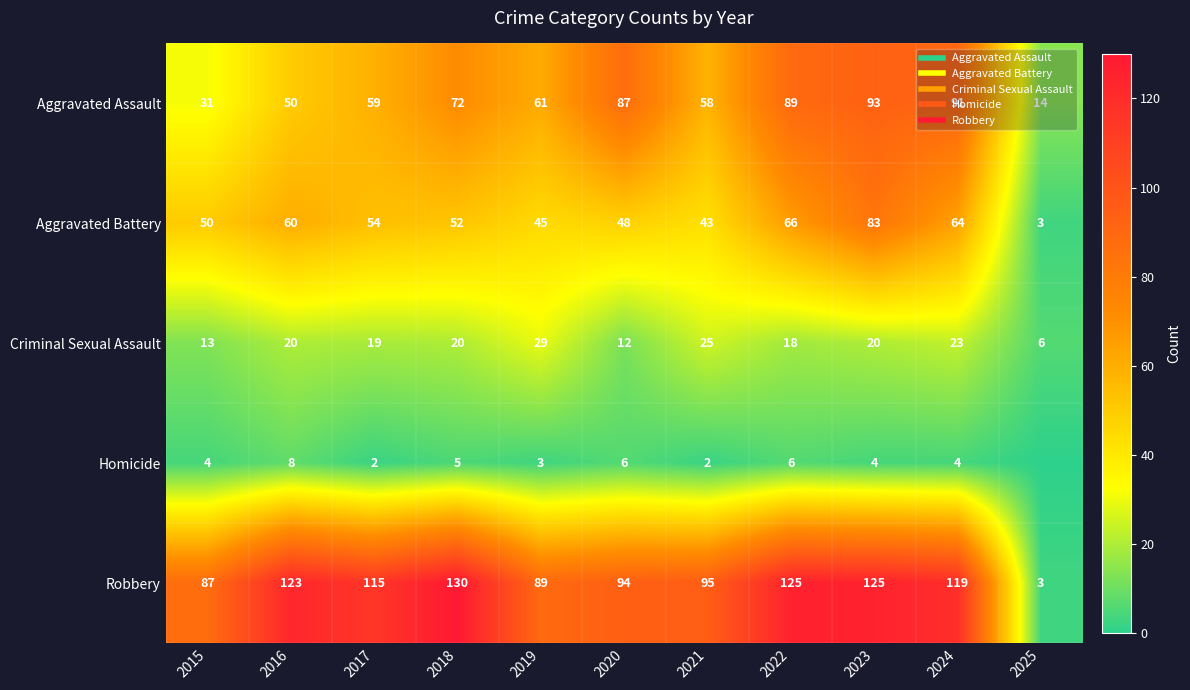

What is the difference between the highest and lowest values at 2018?

125